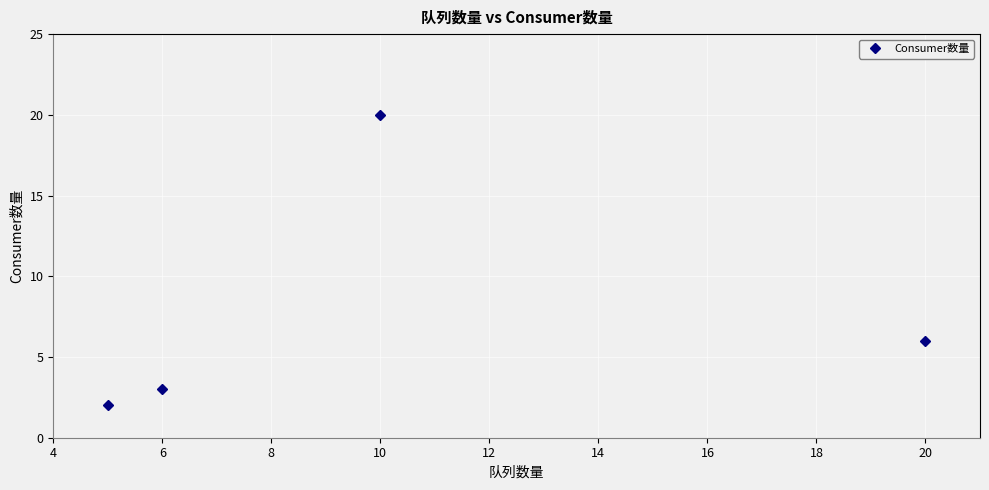

What is the maximum value shown in the chart?

20